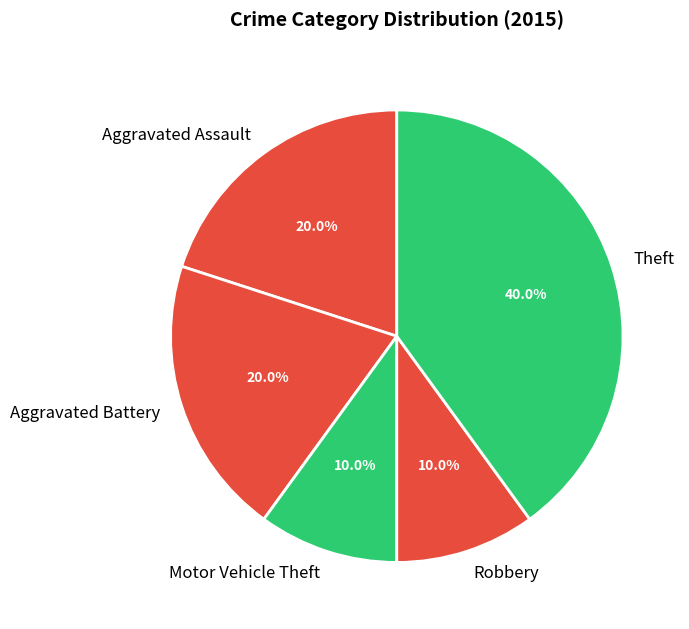

Does any single category account for the majority?

No